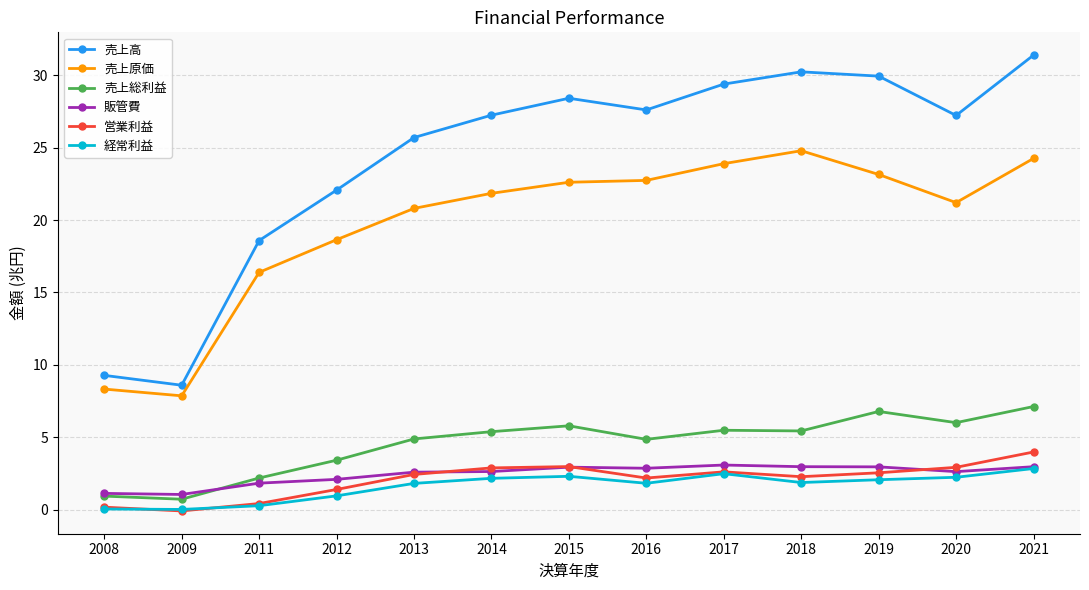

What is the value of the 売上総利益 point at the 12th from the left?

6.0